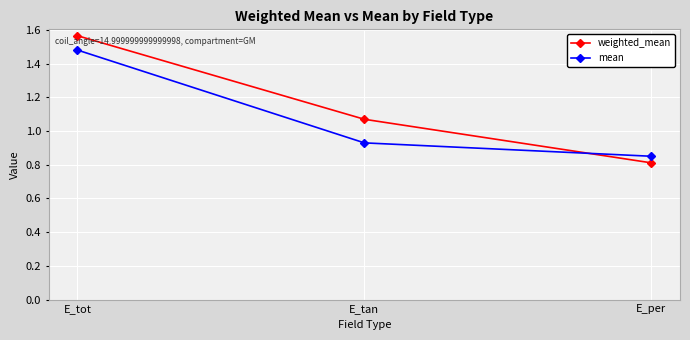

How many lines are shown in the chart?

2